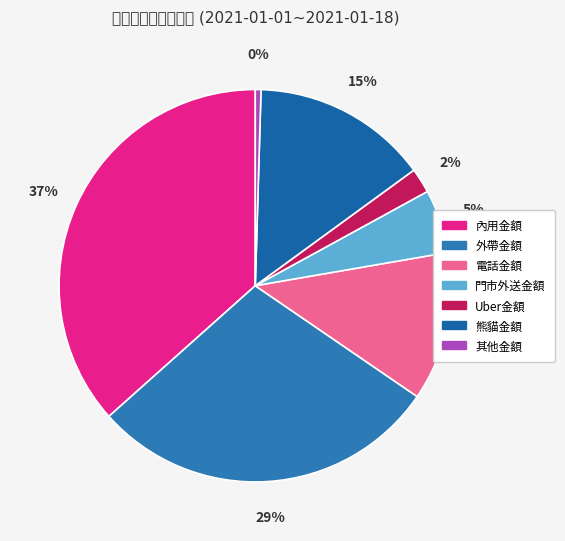

To the nearest percent, what portion does 電話金額 represent?

12%